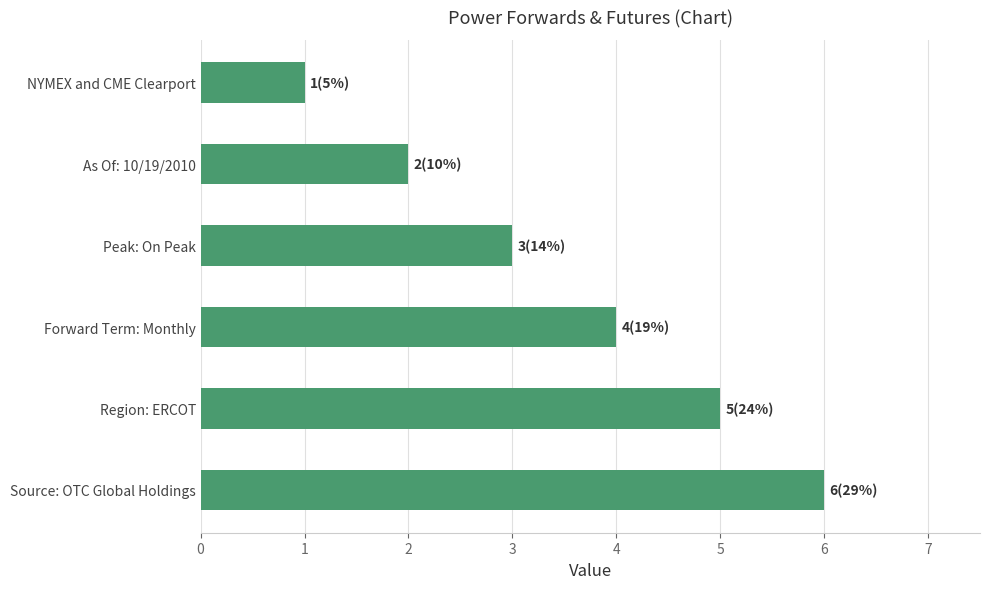

What is the ratio of the value at Forward Term: Monthly to the value at NYMEX and CME Clearport?

4.0